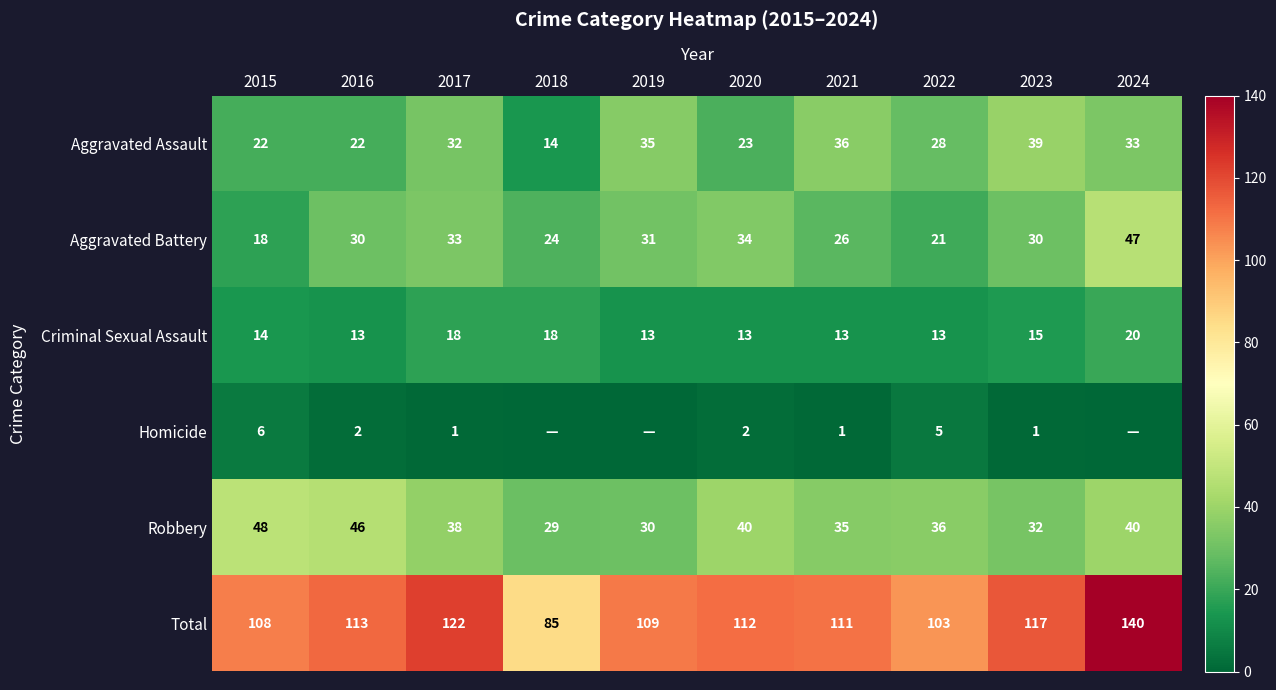

What is the spread (max minus min) of values at 2021?

110